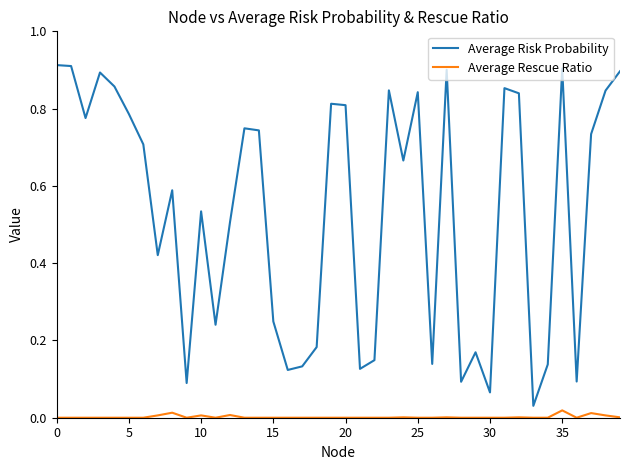

Rank the series by their average value, from lowest to highest.

Average Rescue Ratio, Average Risk Probability